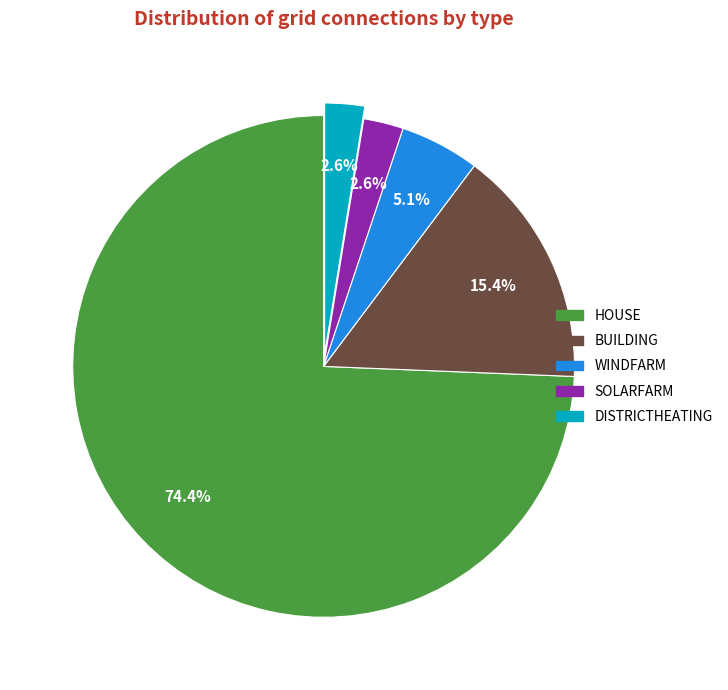

Between HOUSE and SOLARFARM, which is larger?

HOUSE